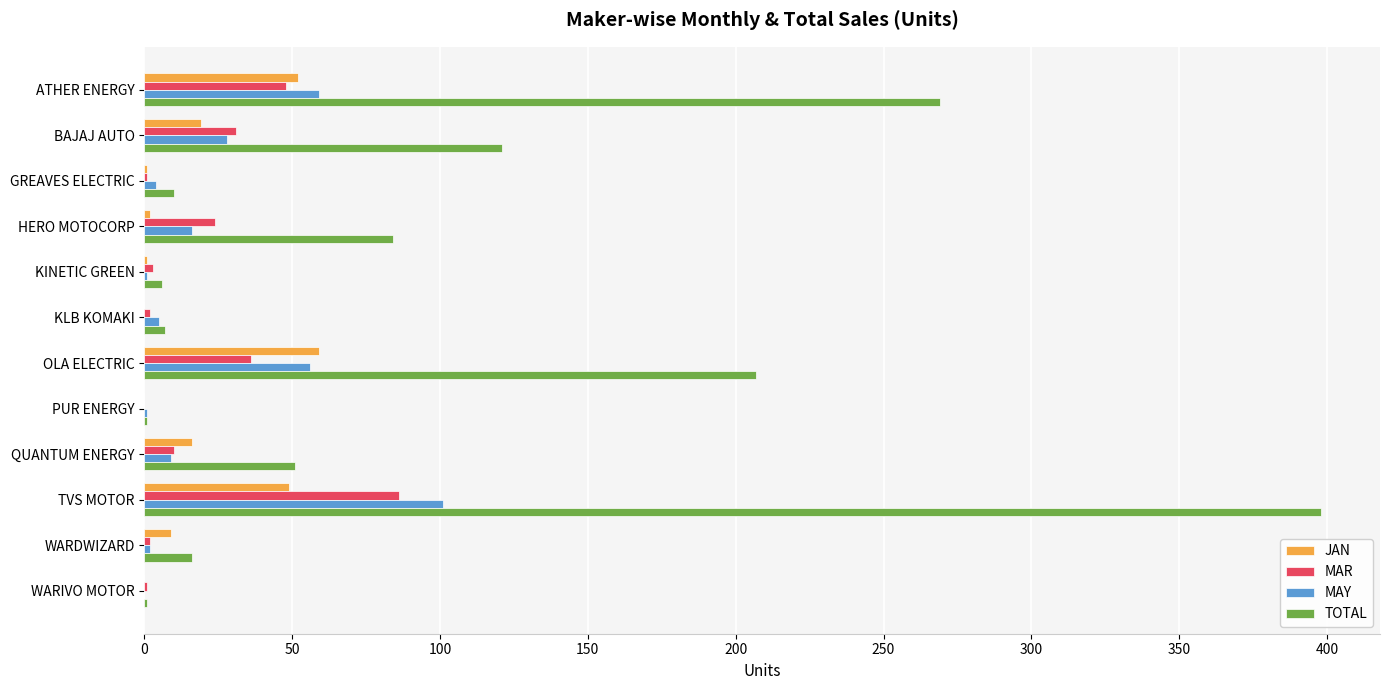

What are all the series names shown in the legend?

JAN, MAR, MAY, TOTAL